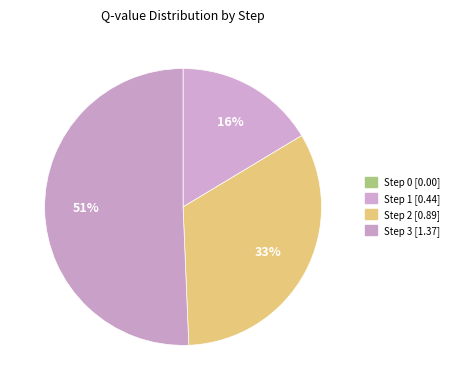

True or false: Step 2 accounts for 33% of the total.

True